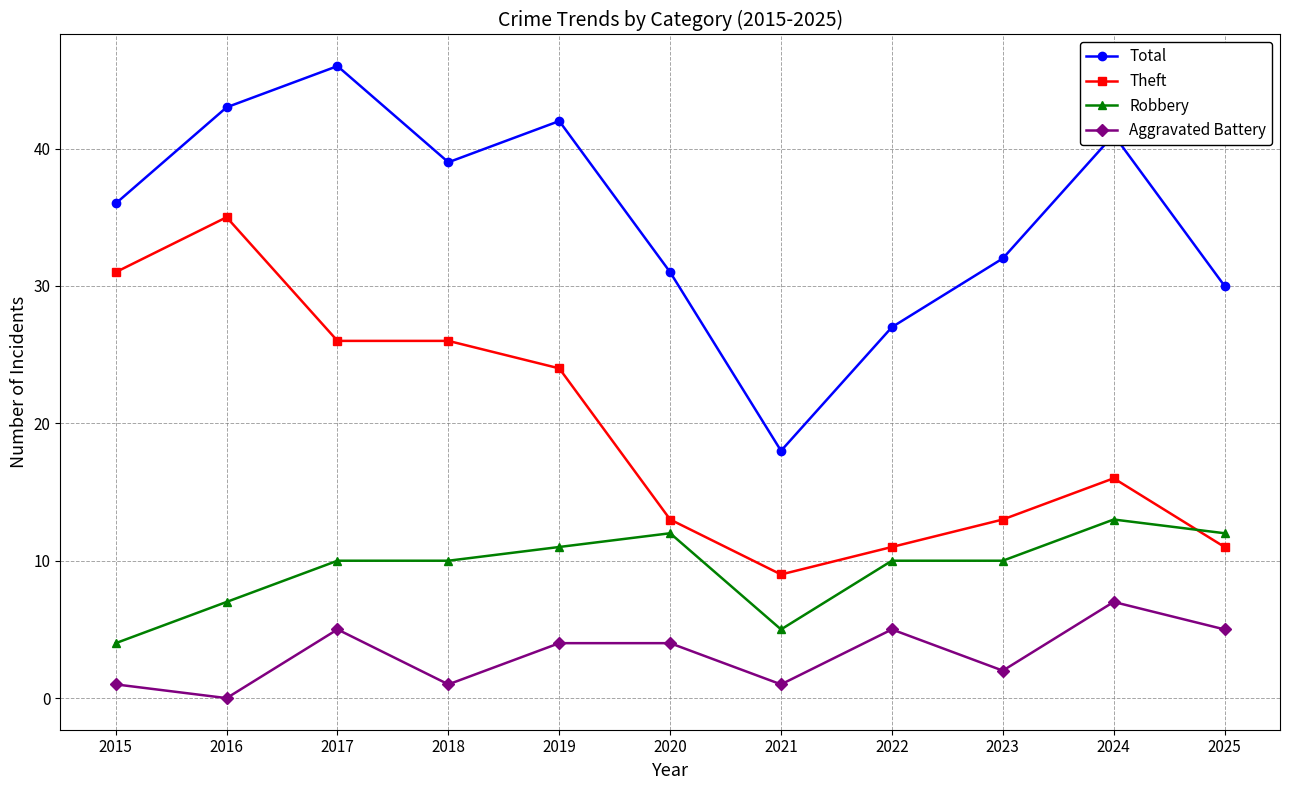

At 2019, list the series in order from smallest to largest.

Aggravated Battery, Robbery, Theft, Total